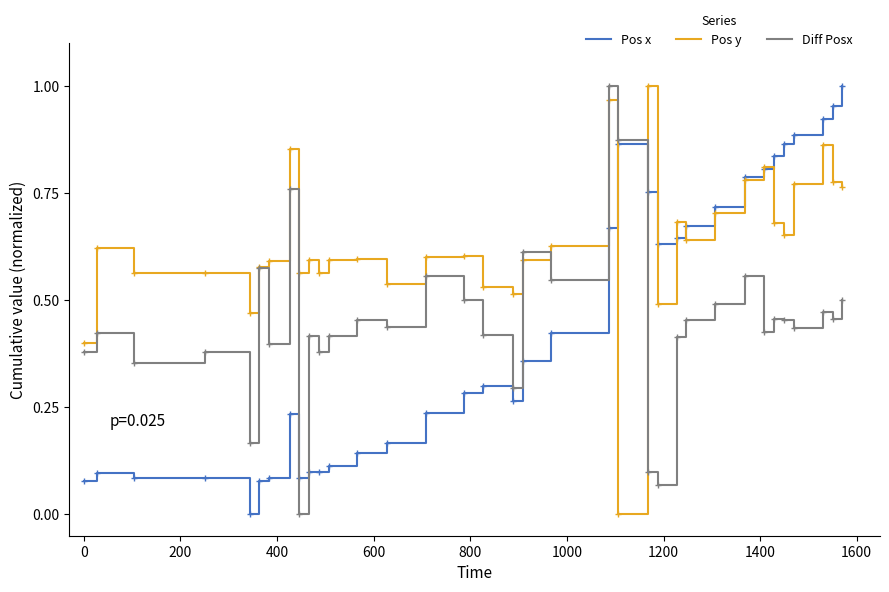

Which series has the largest total across all categories?

Pos y